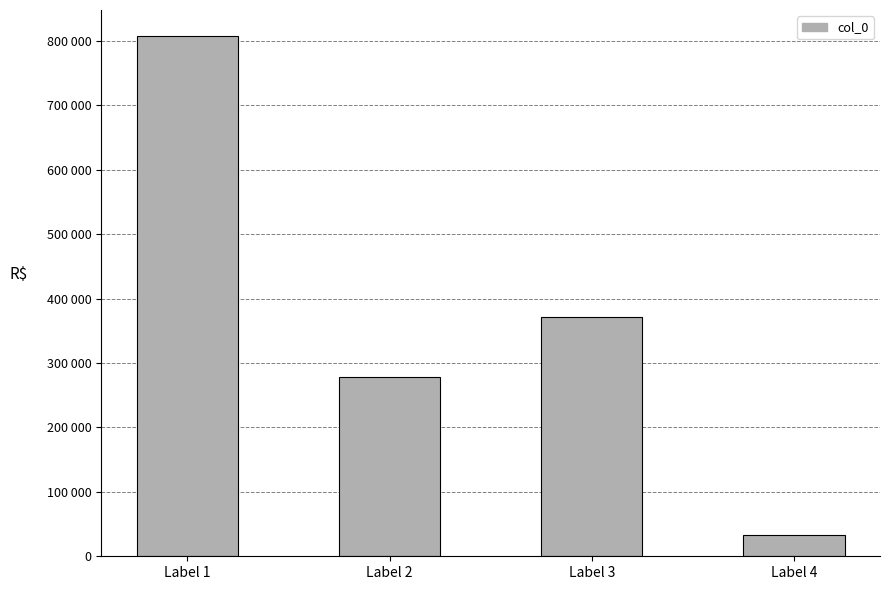

Rank the categories by value from lowest to highest.

Label 4, Label 2, Label 3, Label 1